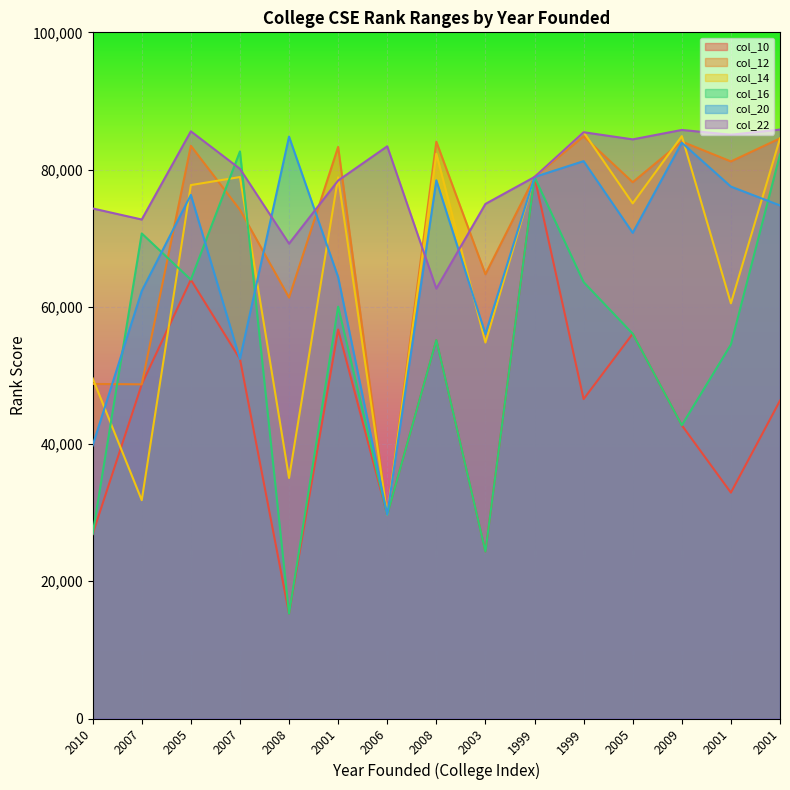

Is it true that col_16 equals 29693 at 2006?

True